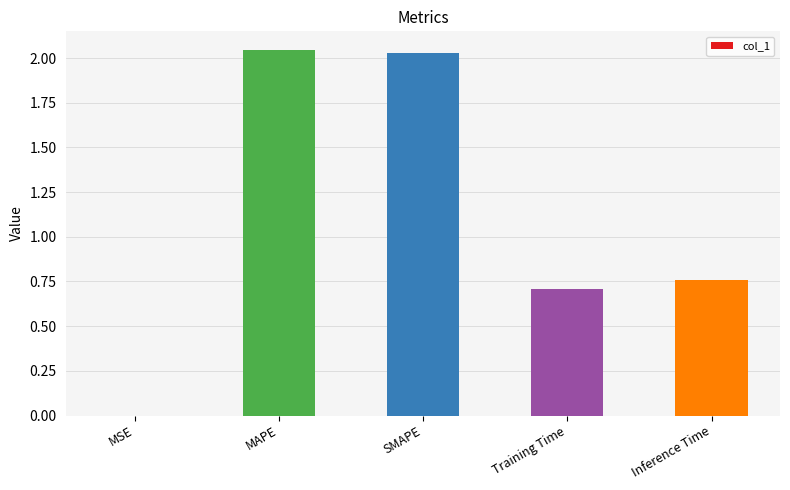

What is the change in value from MAPE to Training Time?

-1.3